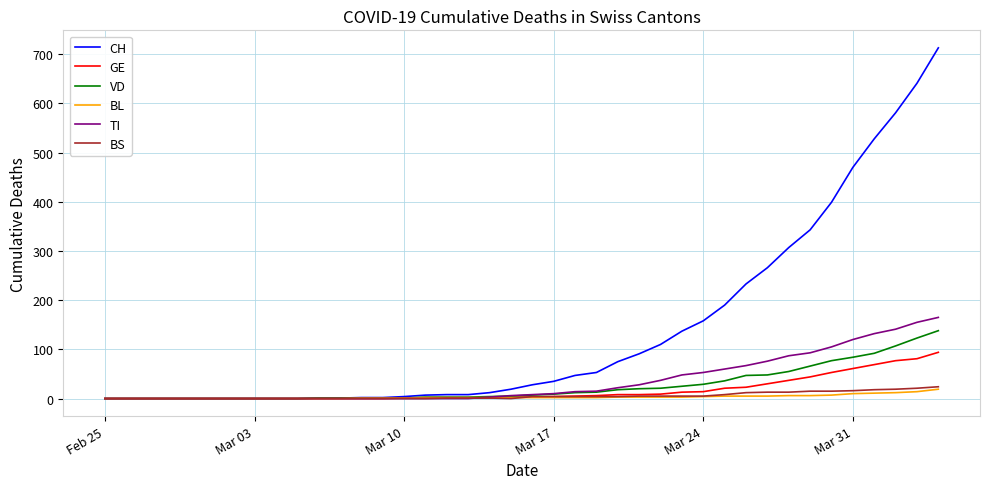

How many lines are shown in the chart?

6